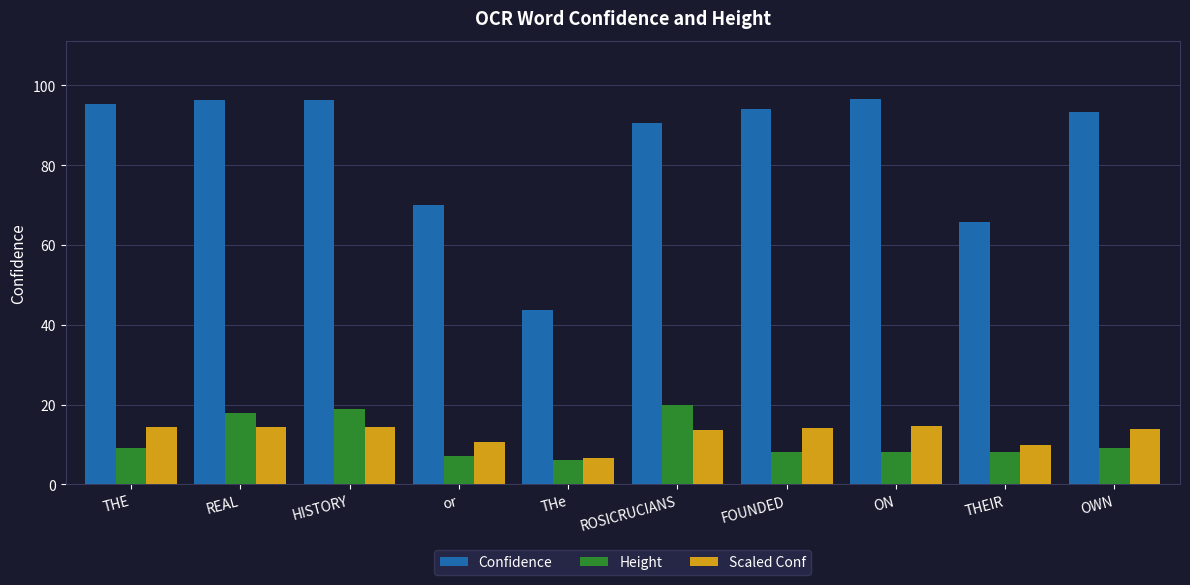

What is the approximate value of Scaled Conf at HISTORY?

14.5